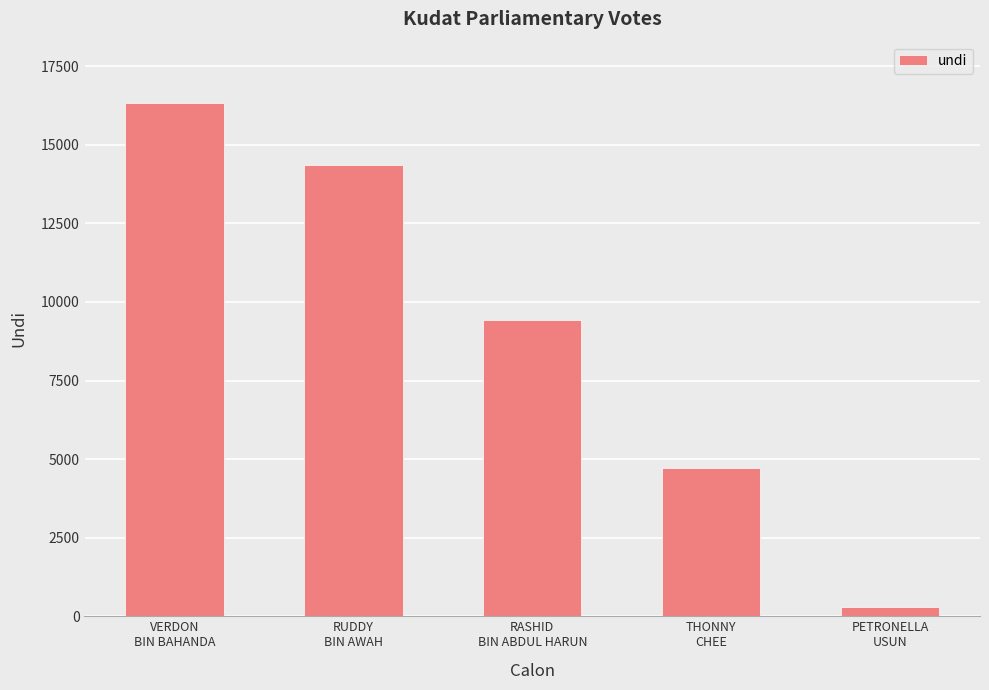

What is the sum of the values at RUDDY
BIN AWAH and PETRONELLA
USUN?

14638